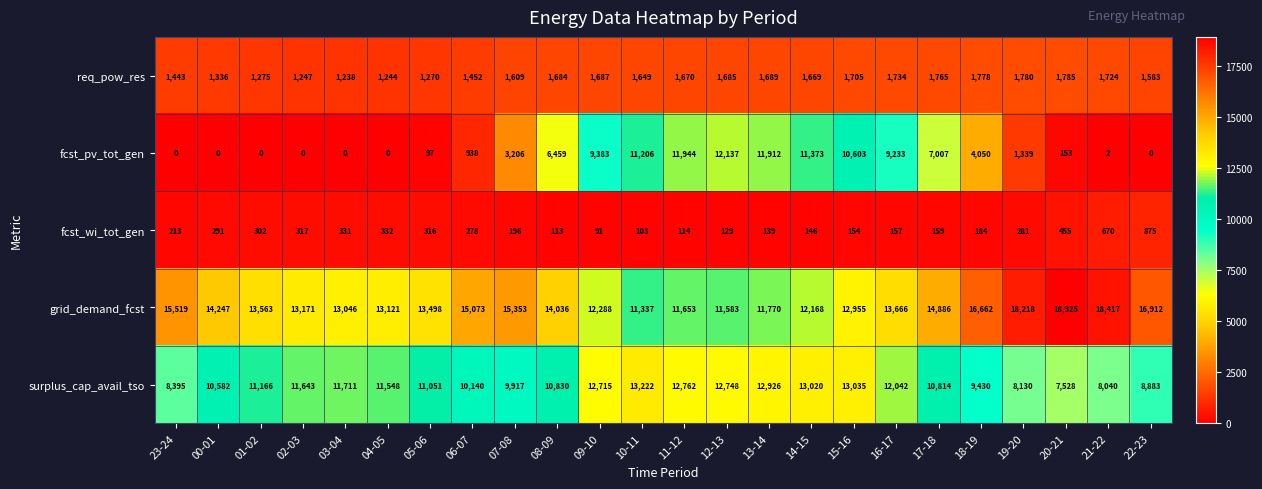

True or false: fcst_wi_tot_gen has a value of 317 at 02-03.

True